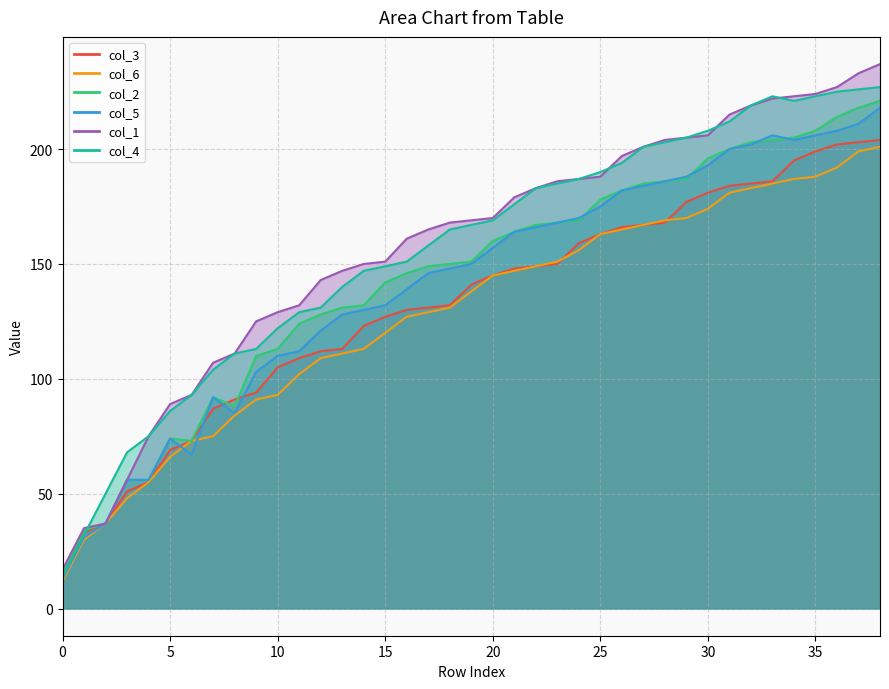

Is it true that col_2 equals 35 at 19?

False